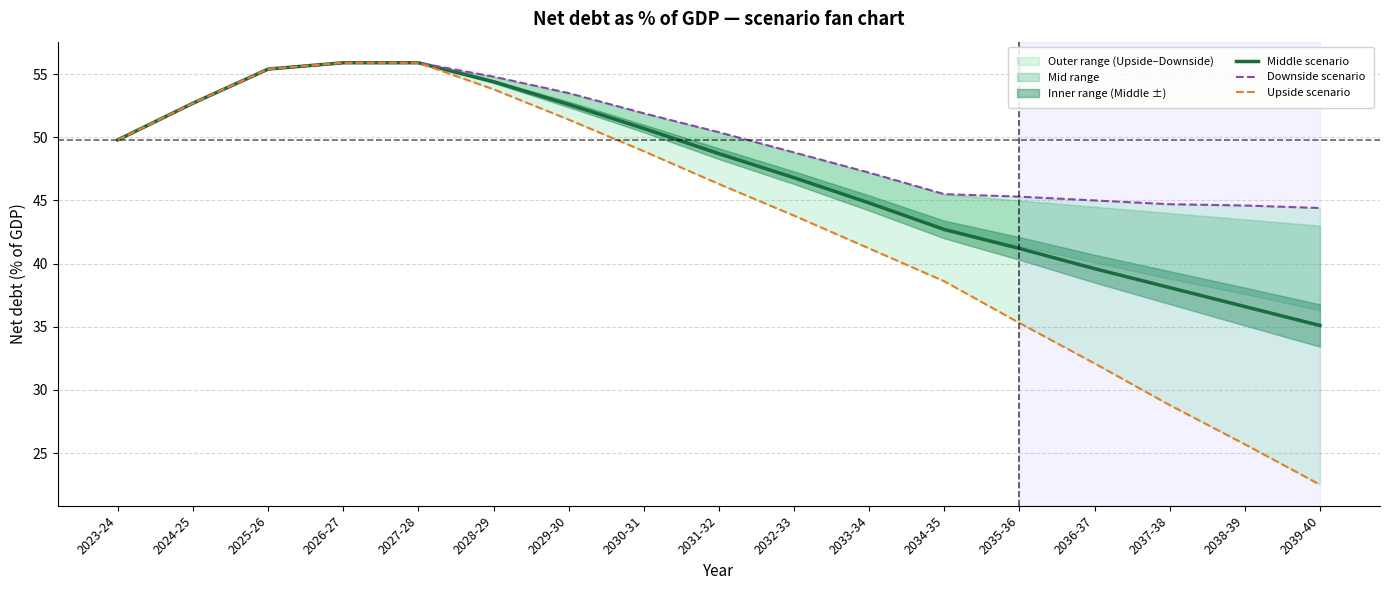

The value of Middle scenario at 2038-39 is 54.9. True or false?

False